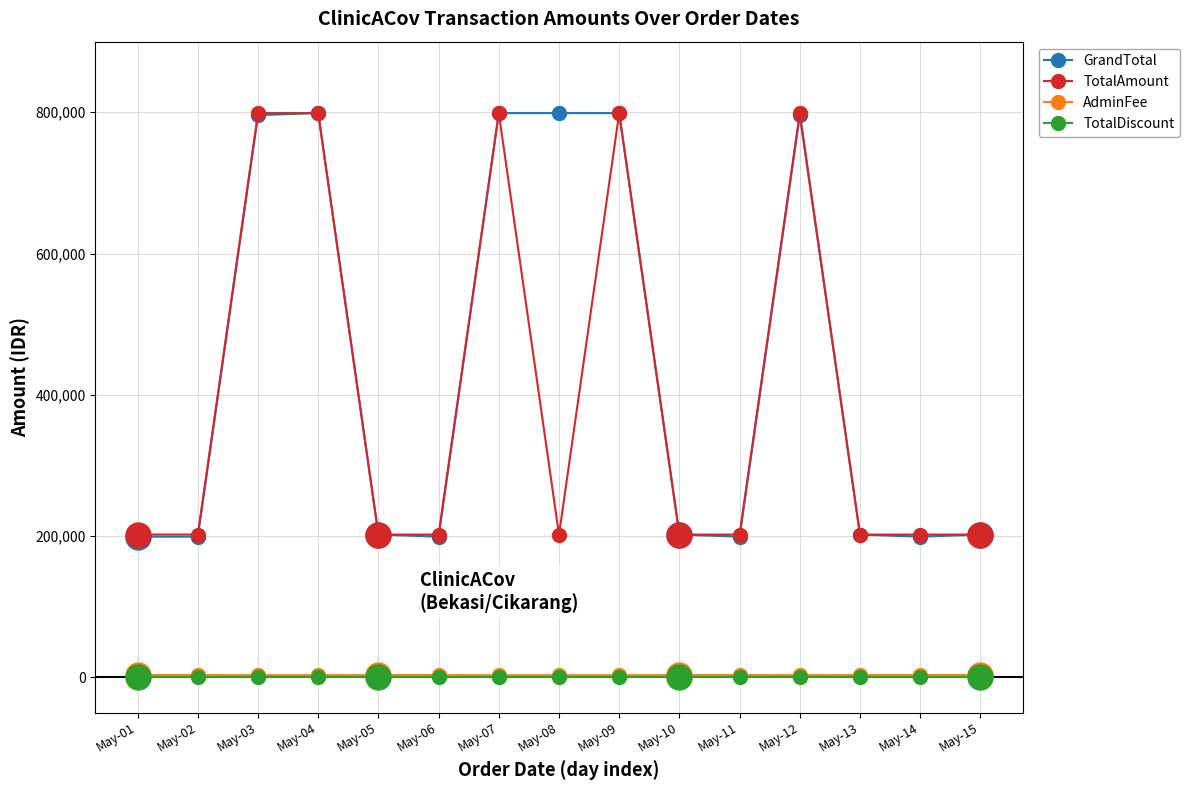

At which label is TotalAmount closest to 500350?

May-01